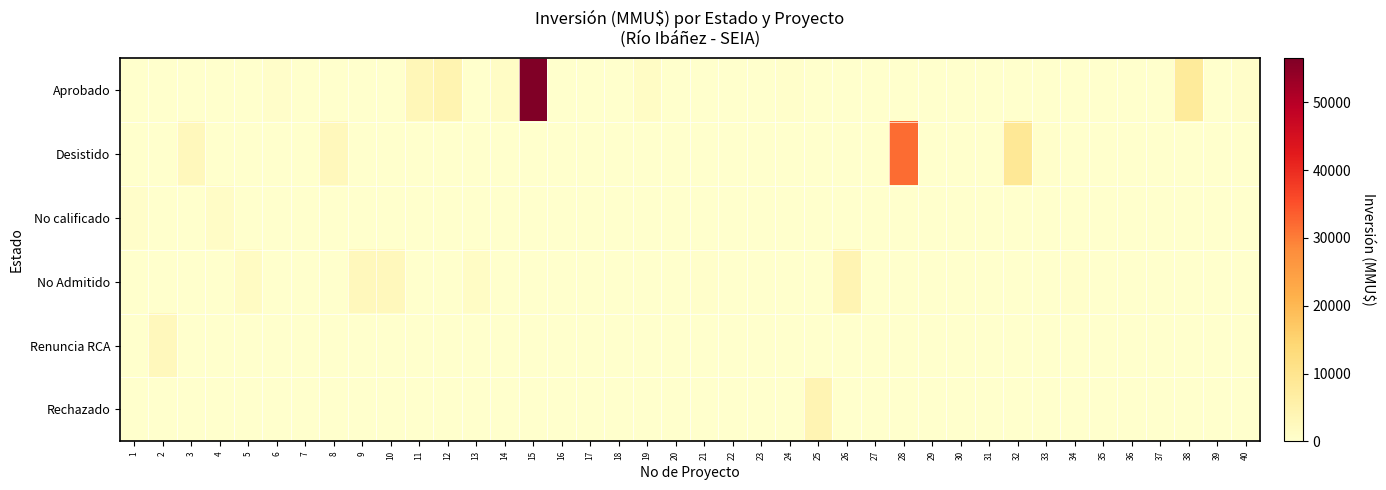

How many distinct data groups are displayed?

6